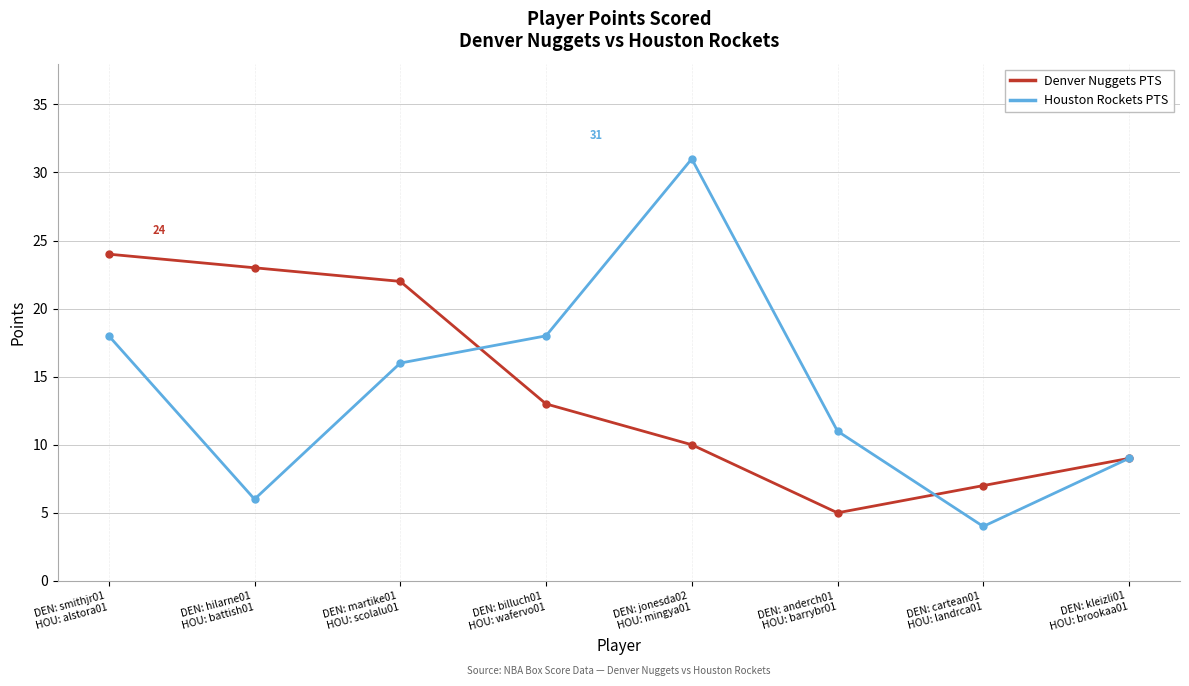

The value of Houston Rockets PTS at DEN: hilarne01
HOU: battish01 is 6. True or false?

True